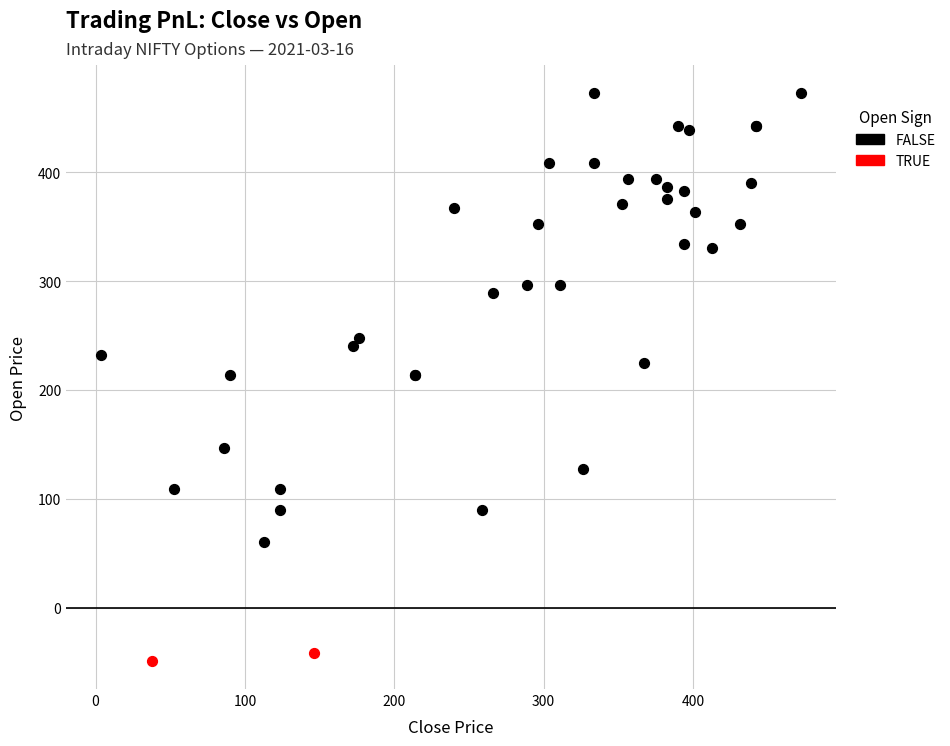

What are all the series names shown in the legend?

FALSE, TRUE